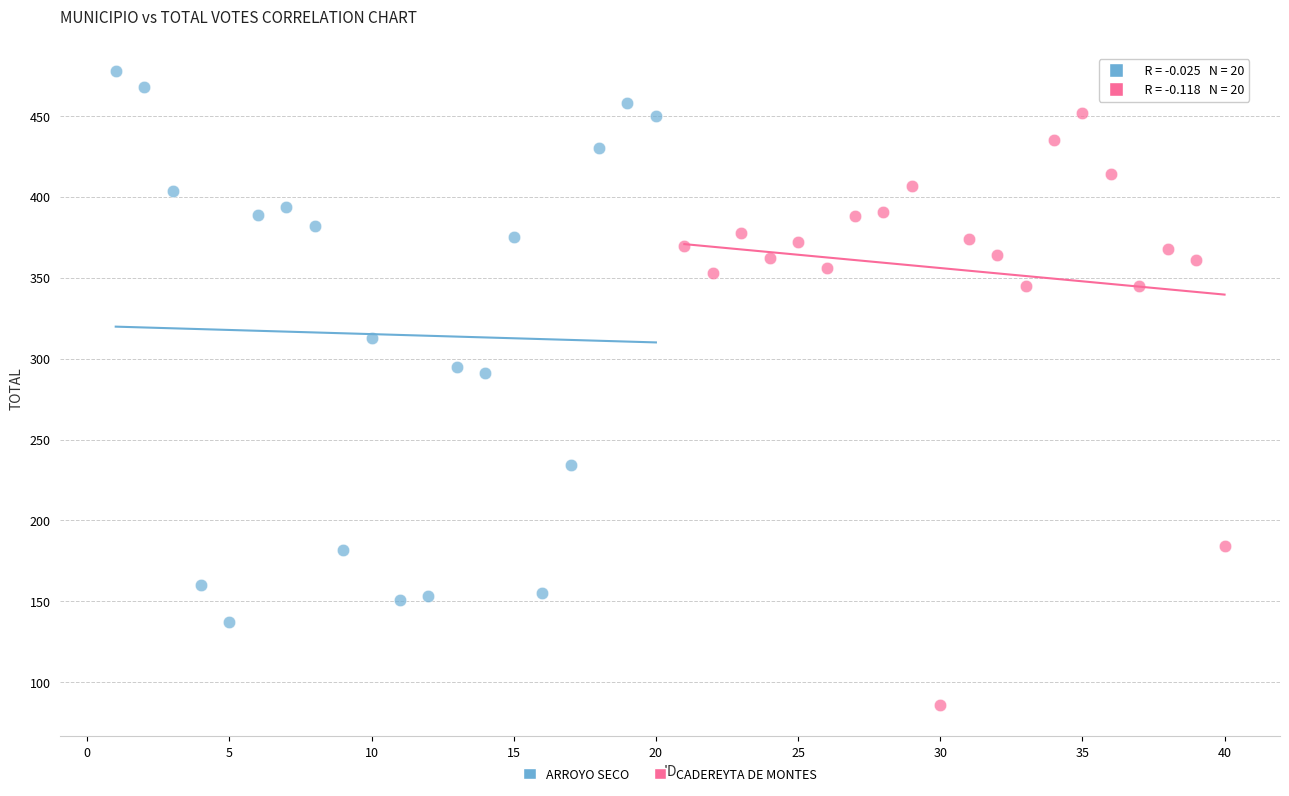

Which series reaches the minimum Y coordinate?

CADEREYTA DE MONTES